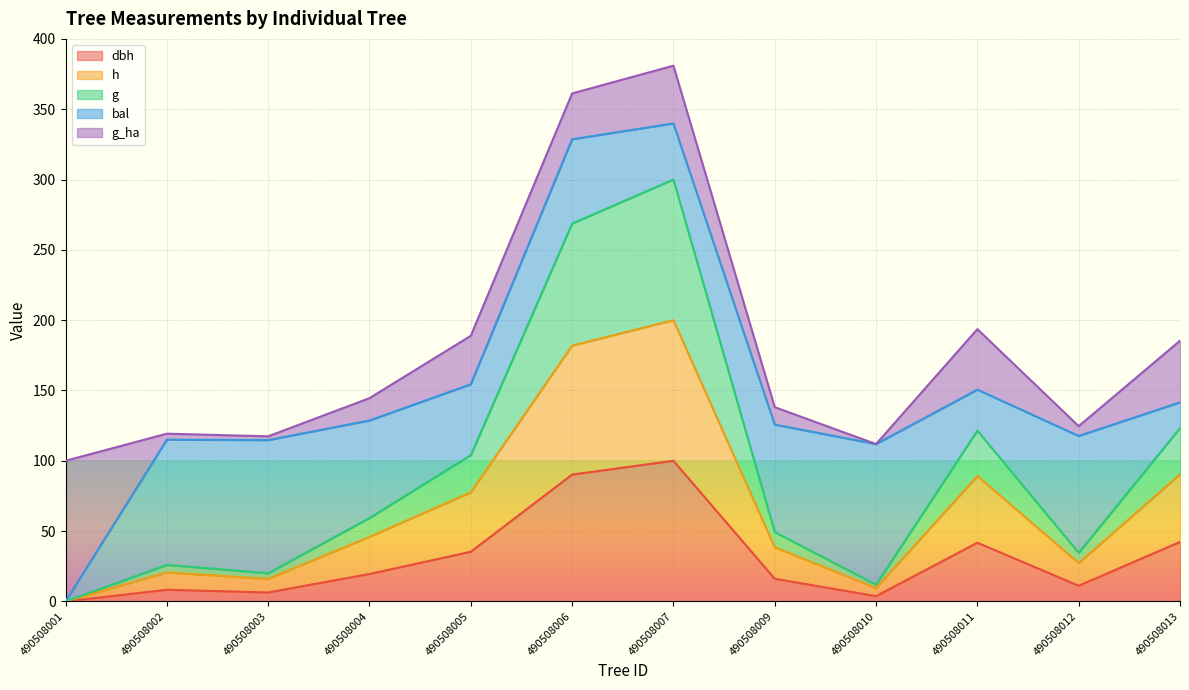

What is the total value across all series at 490508004?

144.5